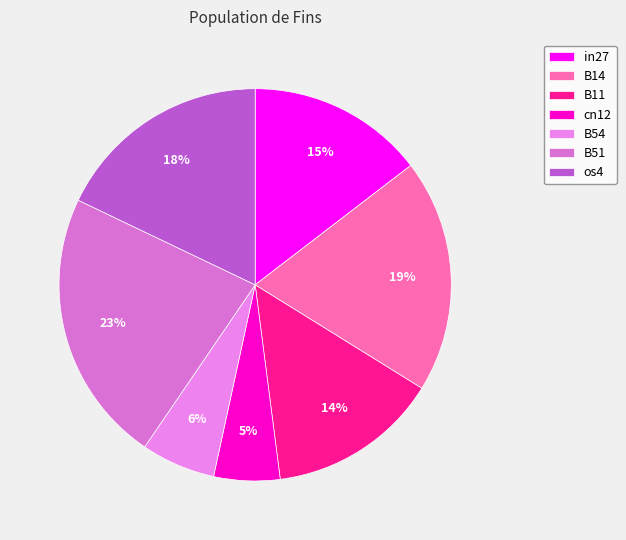

What is the largest slice in the pie chart?

B51